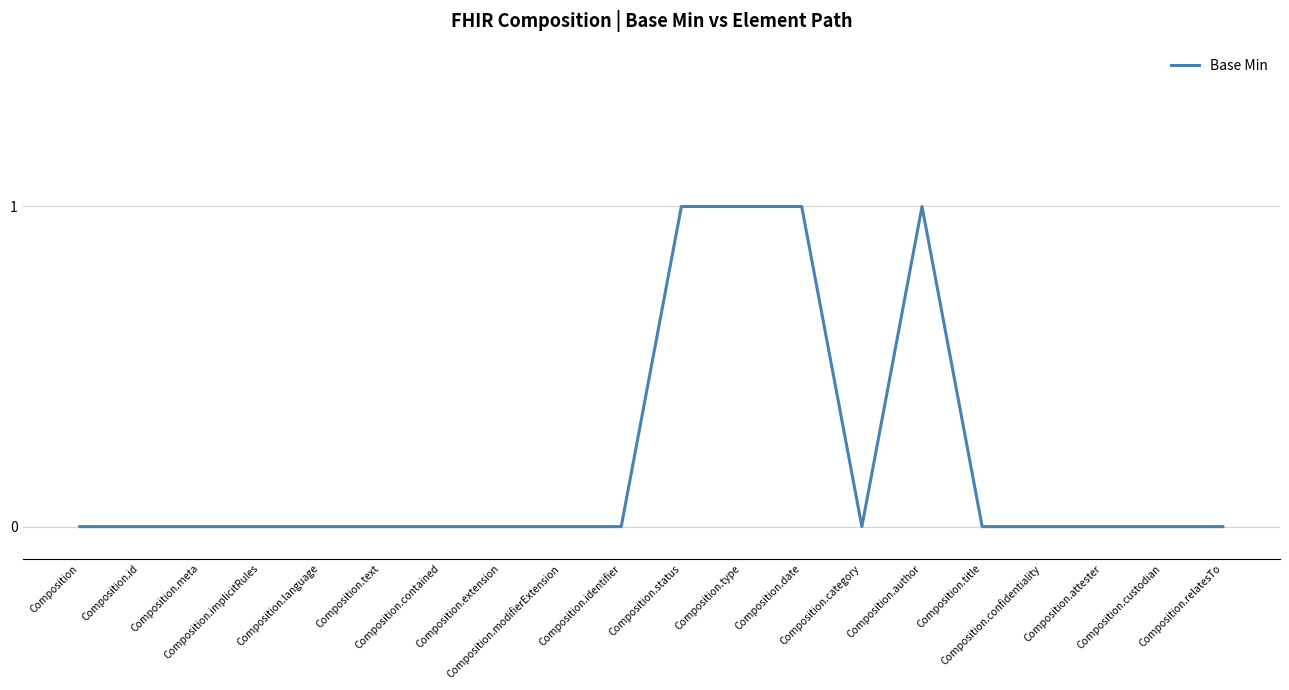

What position from the right is Composition.relatesTo?

1